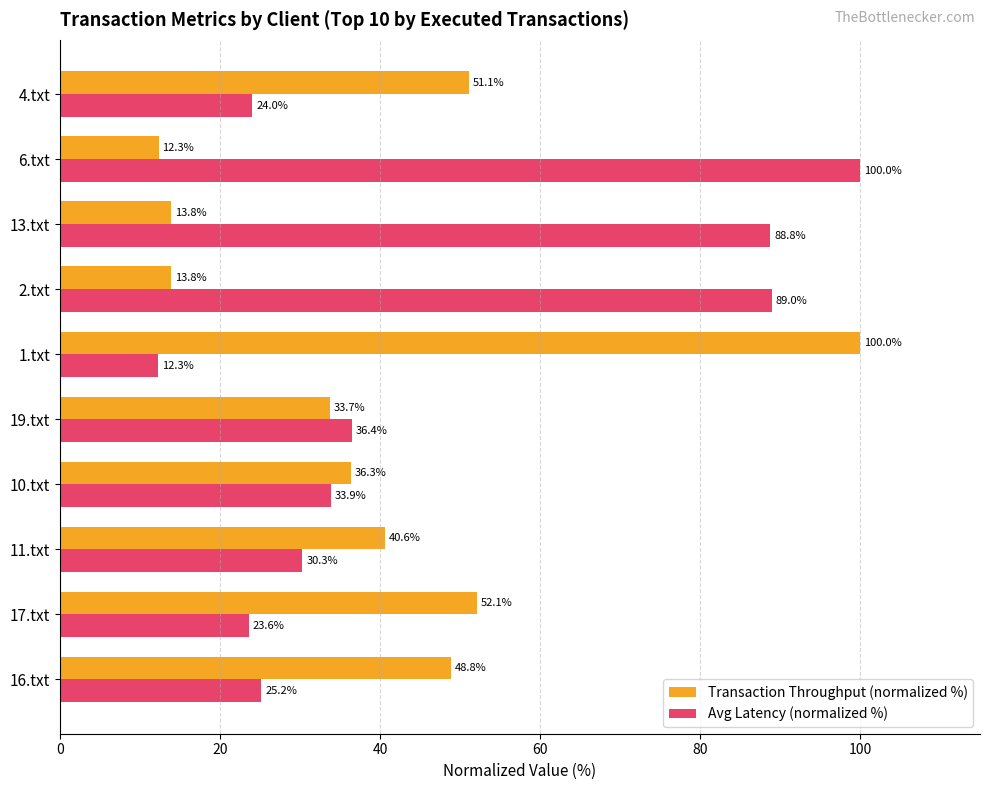

Rank the series by their average value, from lowest to highest.

Transaction Throughput (normalized %), Avg Latency (normalized %)